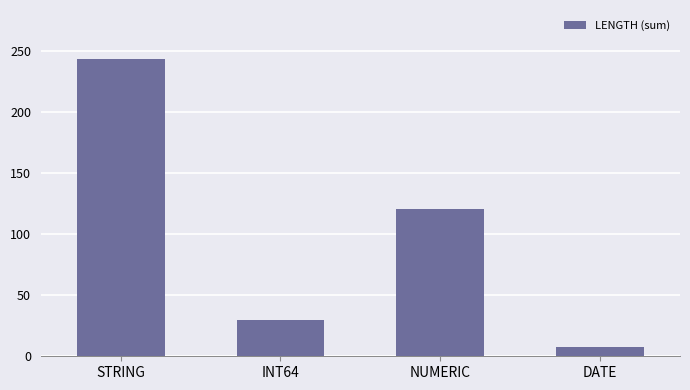

Which category has the highest value across all series?

STRING